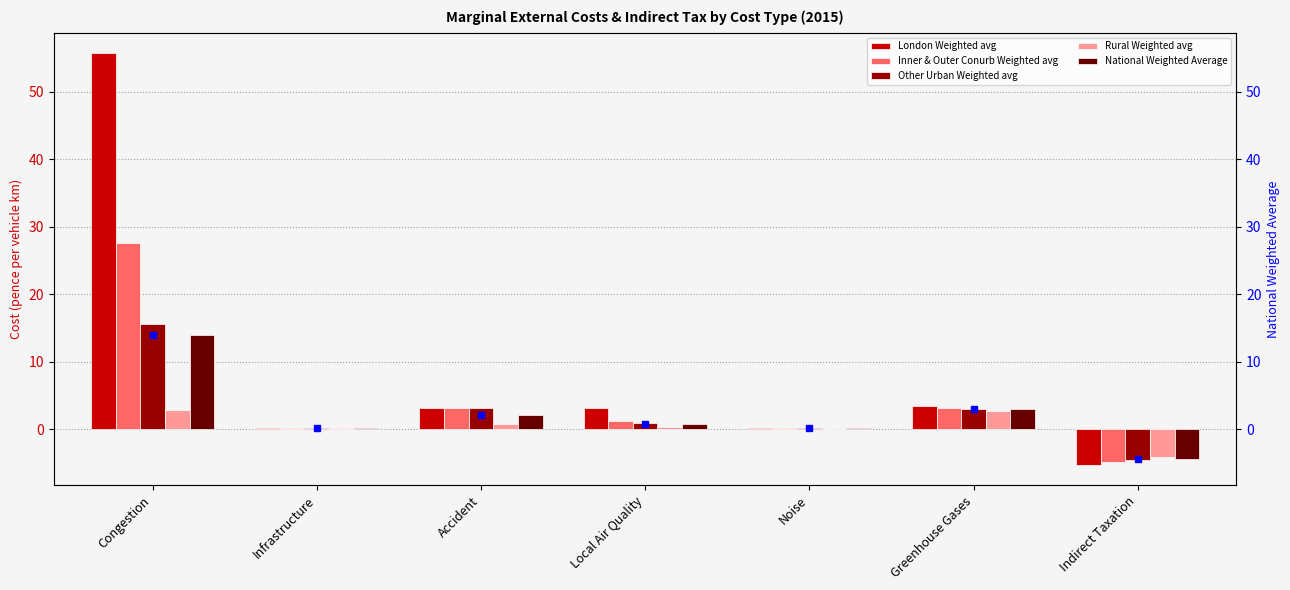

List the labels in order of National Weighted Average (marker) value, largest first.

Congestion, Greenhouse Gases, Accident, Local Air Quality, Noise, Infrastructure, Indirect Taxation